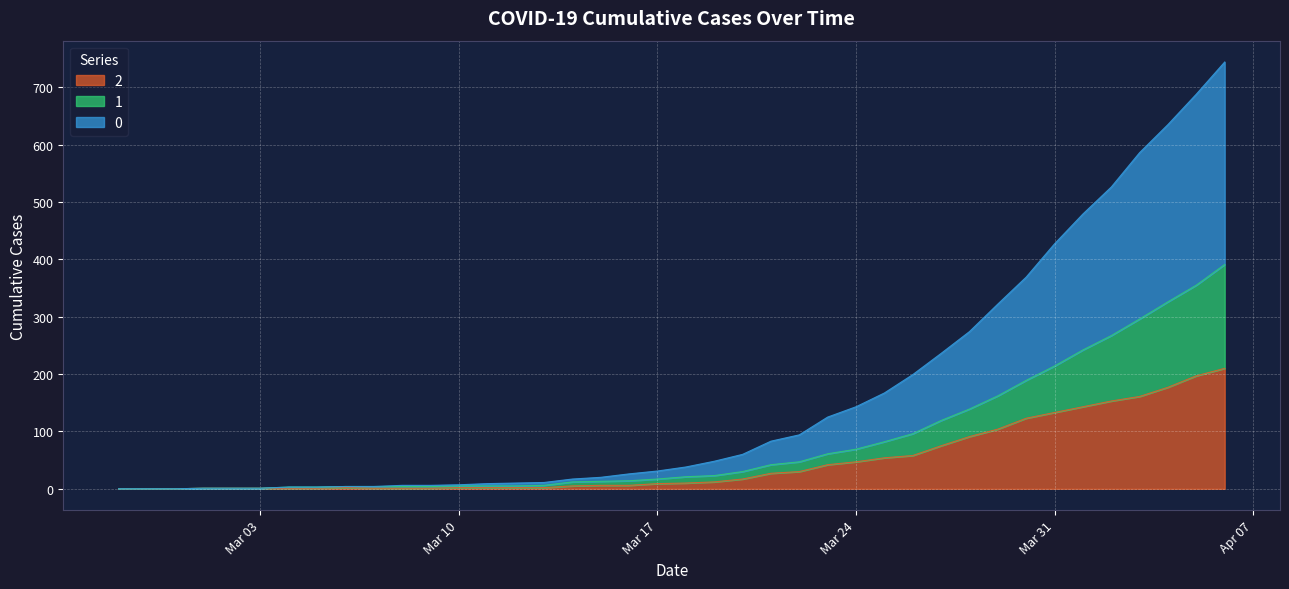

The 2 series shows 0 at 2020-02-29. True or false?

True